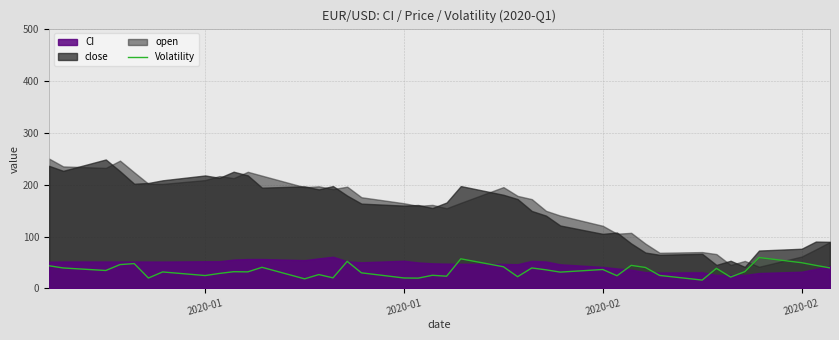

How many data points are less than 32?

19